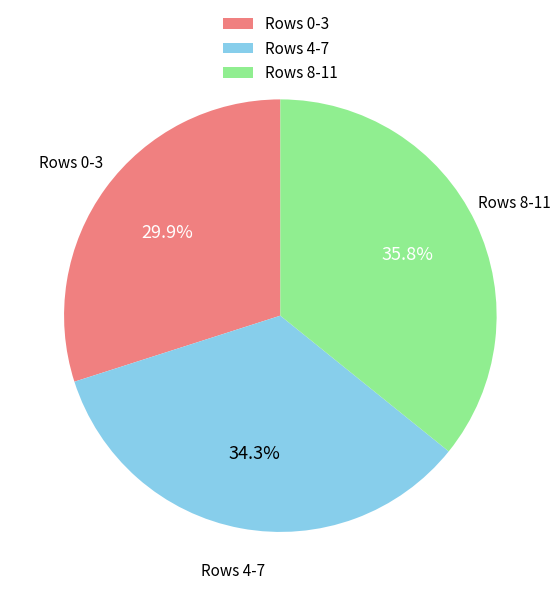

Between Rows 0-3 and Rows 8-11, which is larger?

Rows 8-11